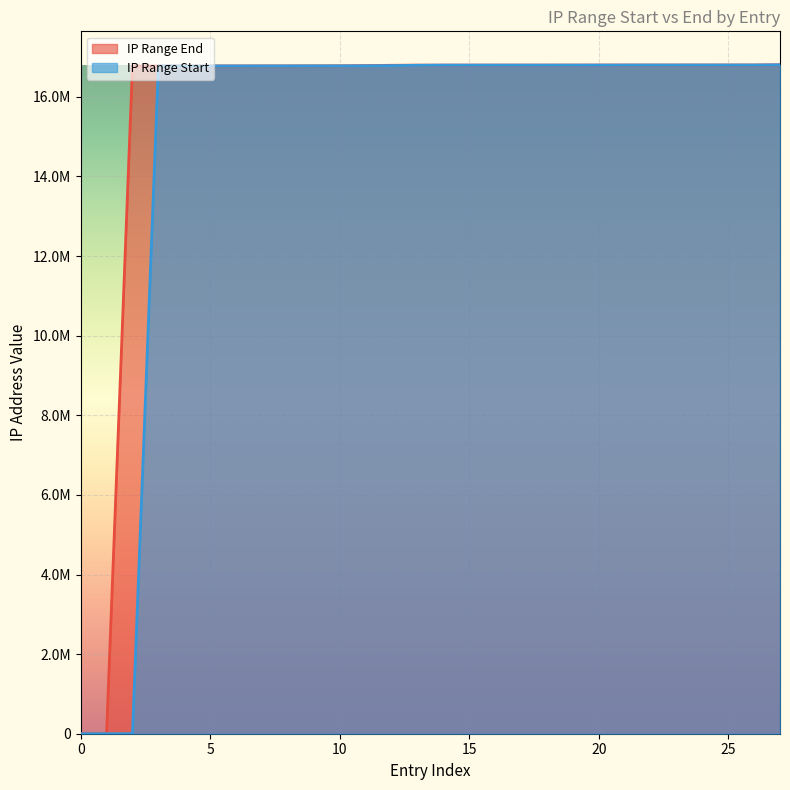

What are all the series names shown in the legend?

IP Range End, IP Range Start